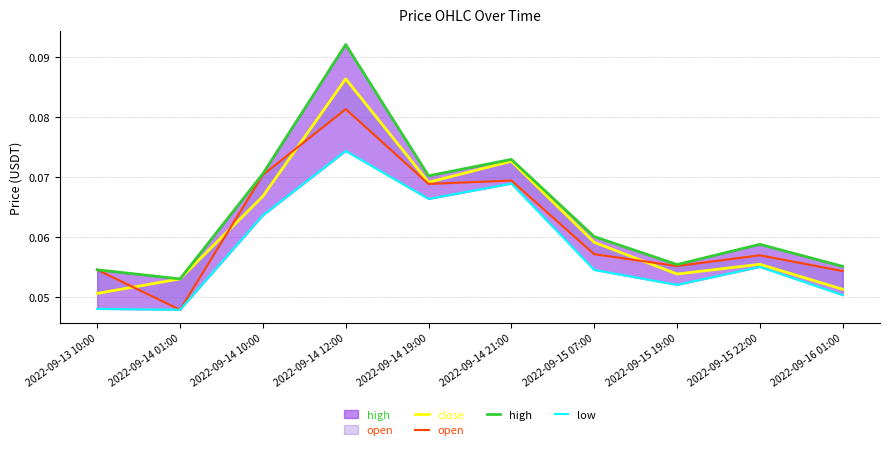

What is the sum of all open values?

0.6